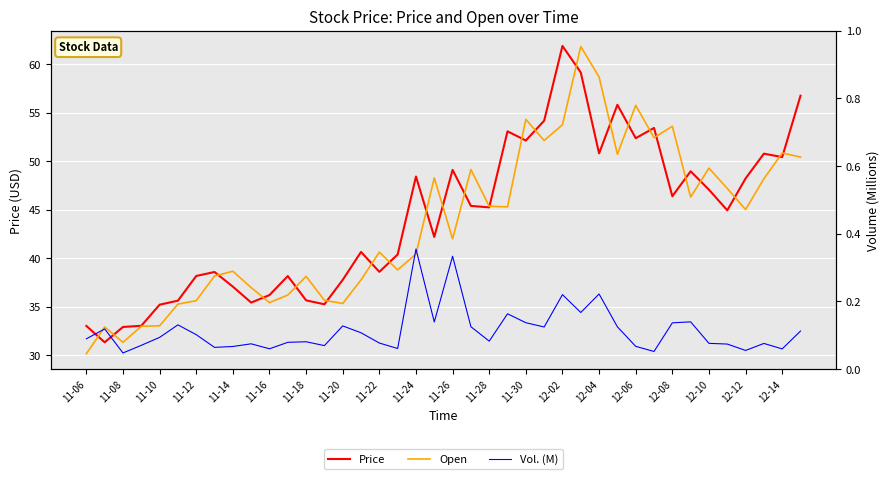

At how many categories does at least one series exceed 49?

16